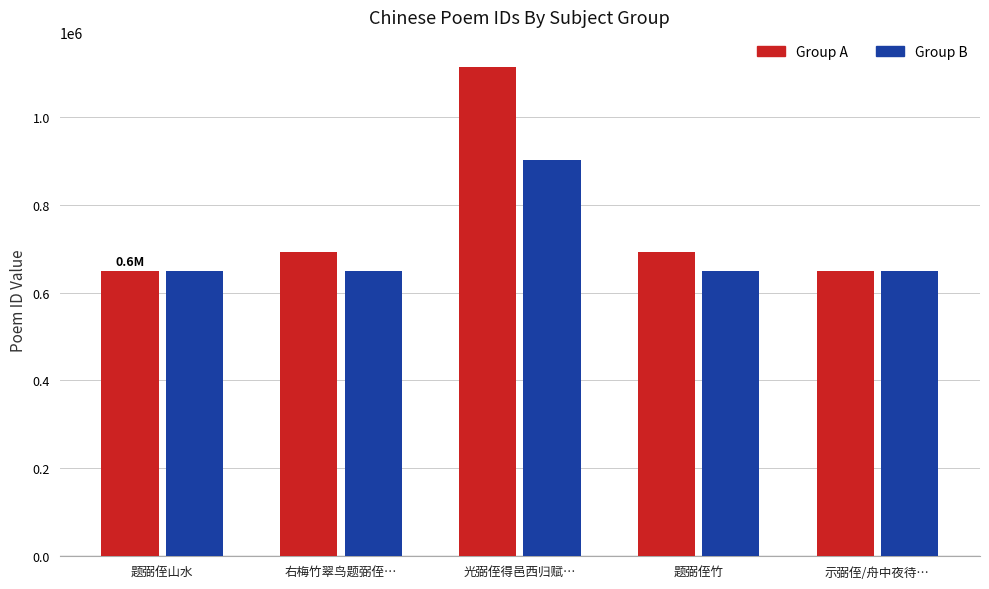

What is the spread (max minus min) of values at 示弼侄/舟中夜待…?

124